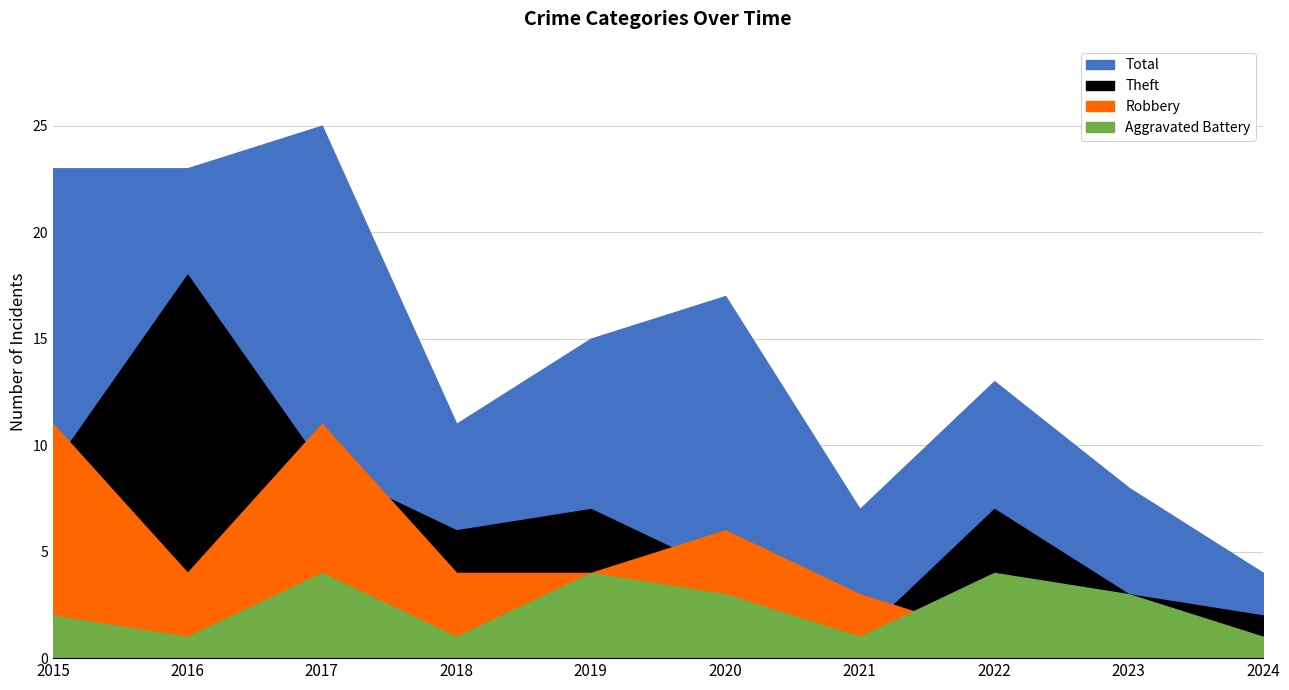

Rank the series by their average value, from highest to lowest.

Total, Theft, Robbery, Aggravated Battery